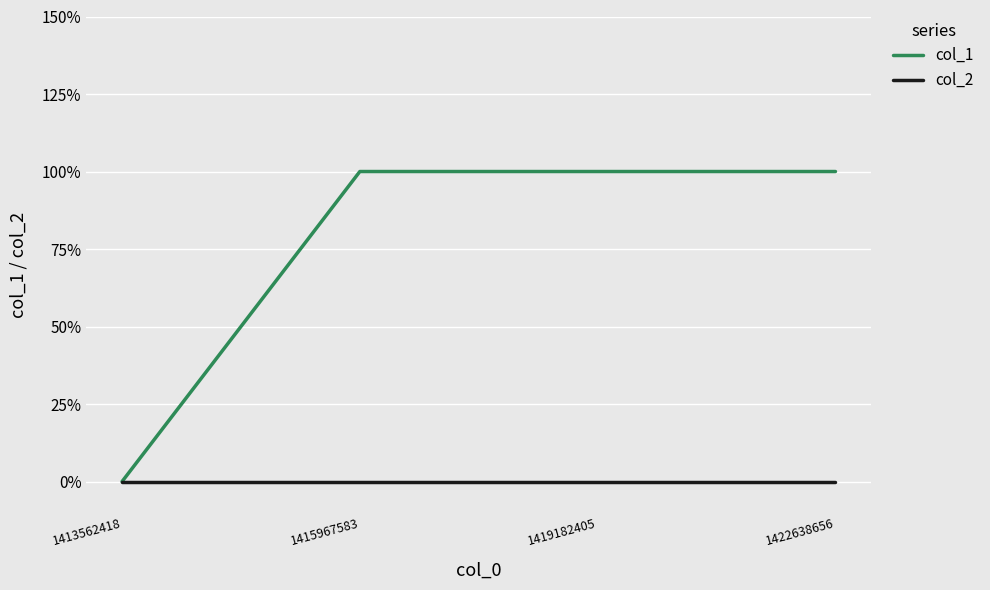

What are all the series names shown in the legend?

col_1, col_2